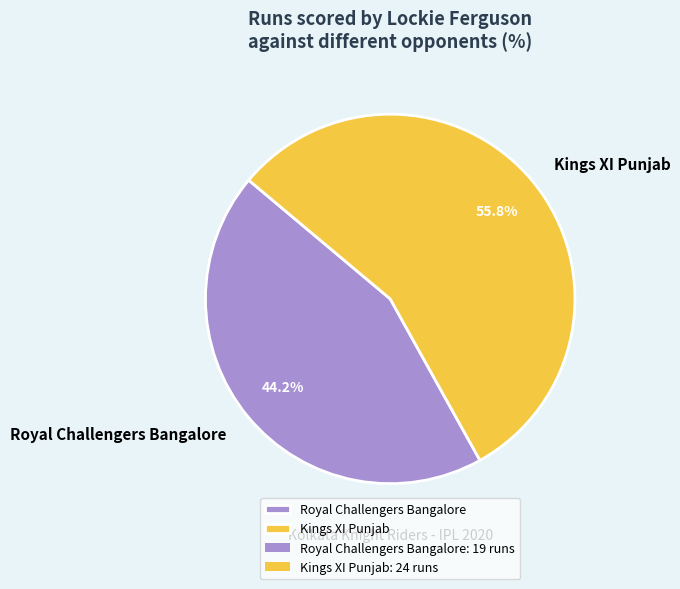

The Royal Challengers Bangalore slice represents 35% of the pie. True or false?

False